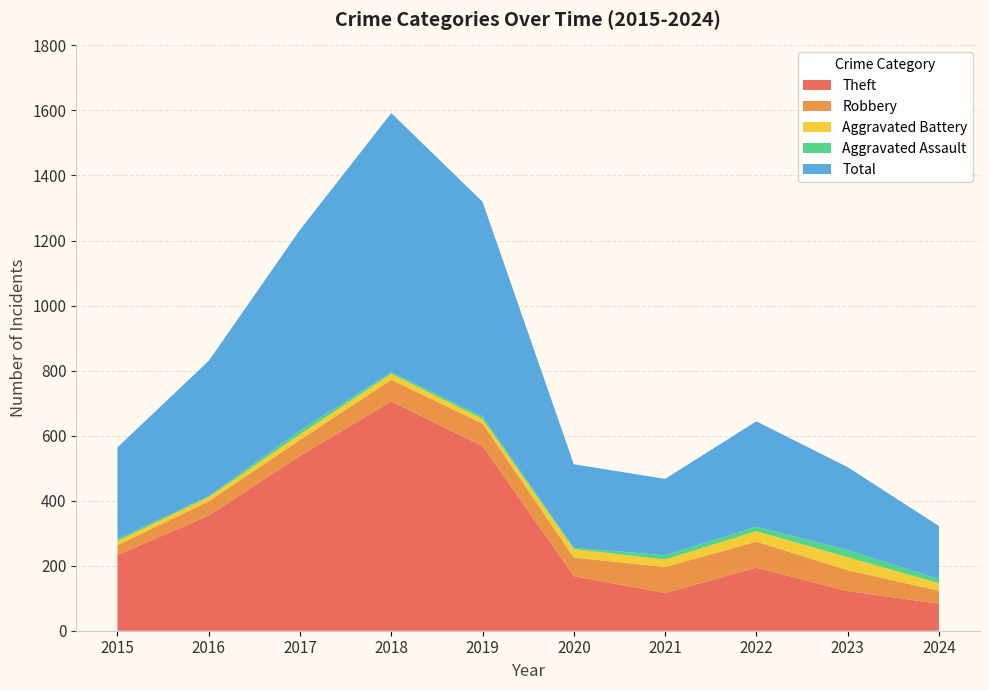

Reading left to right, list all the values displayed in this chart.

Theft: 2015=233	2016=354	2017=538	2018=705	2019=568	2020=168	2021=116	2022=194	2023=122	2024=83
Robbery: 2015=30	2016=44	2017=49	2018=67	2019=69	2020=57	2021=80	2022=80	2023=64	2024=40
Aggravated Battery: 2015=13	2016=13	2017=17	2018=18	2019=14	2020=26	2021=23	2022=32	2023=40	2024=23
Aggravated Assault: 2015=6	2016=3	2017=12	2018=5	2019=8	2020=4	2021=13	2022=14	2023=22	2024=13
Total: 2015=282	2016=416	2017=617	2018=797	2019=660	2020=257	2021=235	2022=324	2023=255	2024=163